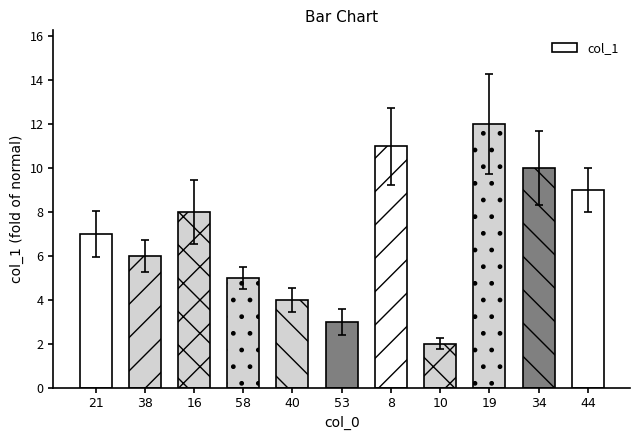

What is the smallest value displayed?

2